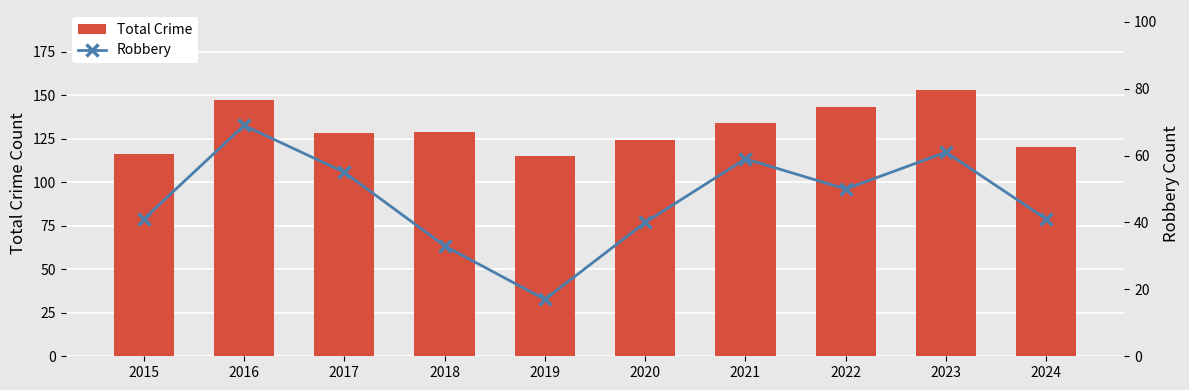

How many data points in Robbery are less than 50?

5